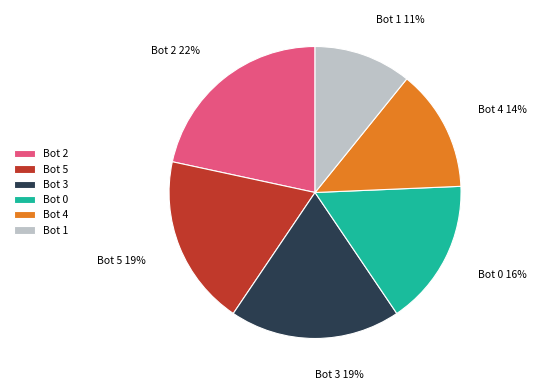

What is the smallest slice in the pie chart?

Bot 1